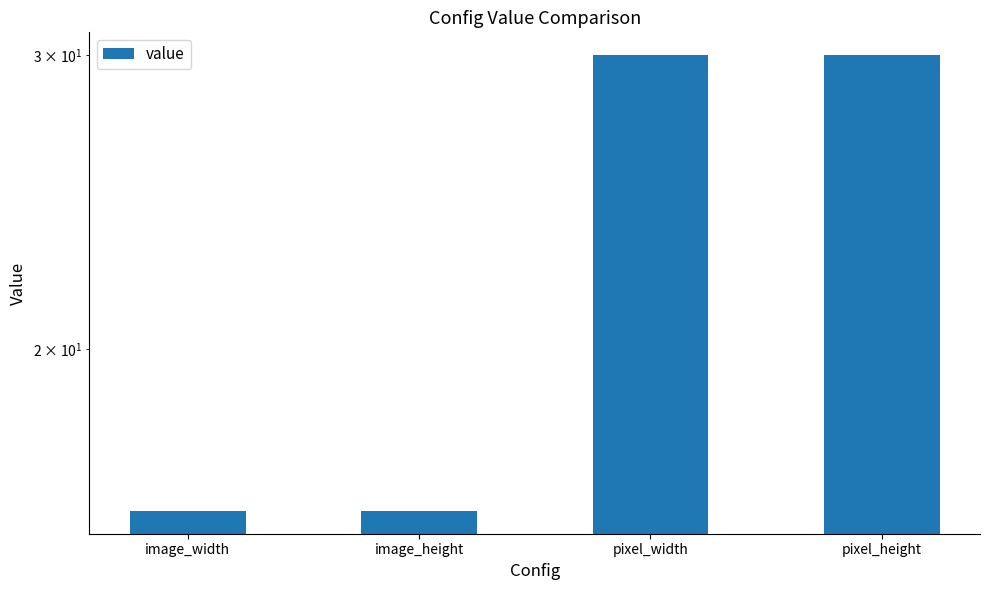

List the labels in order of value, smallest first.

image_width, image_height, pixel_width, pixel_height